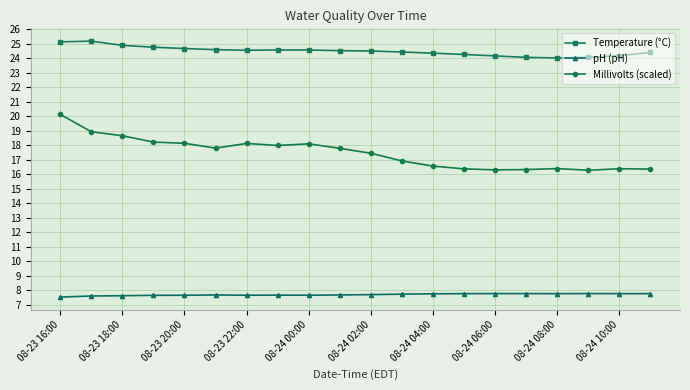

At how many categories does at least one series exceed 8?

20